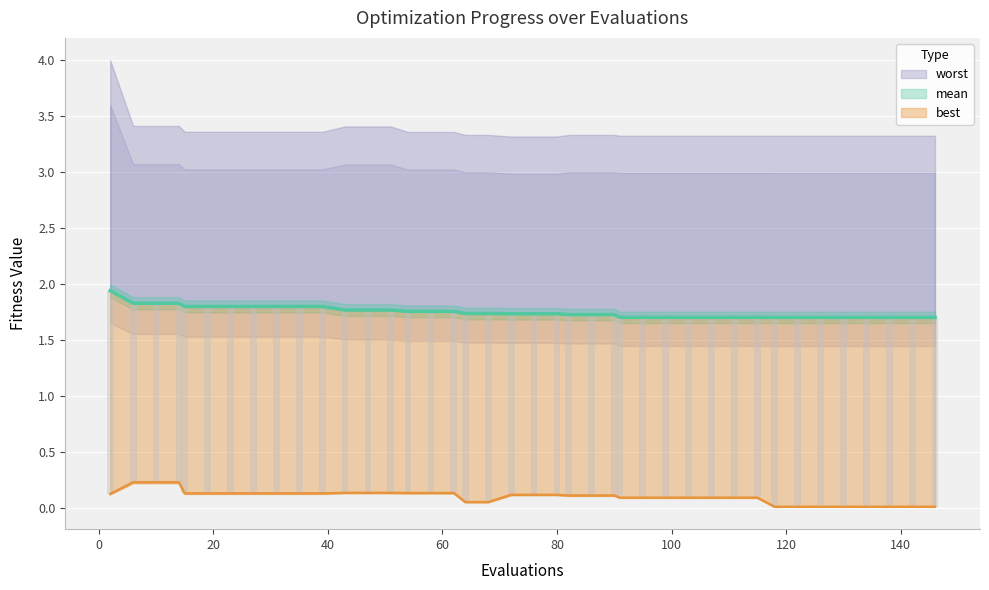

What is the value of the mean bar at the 40th from the left?

1.7